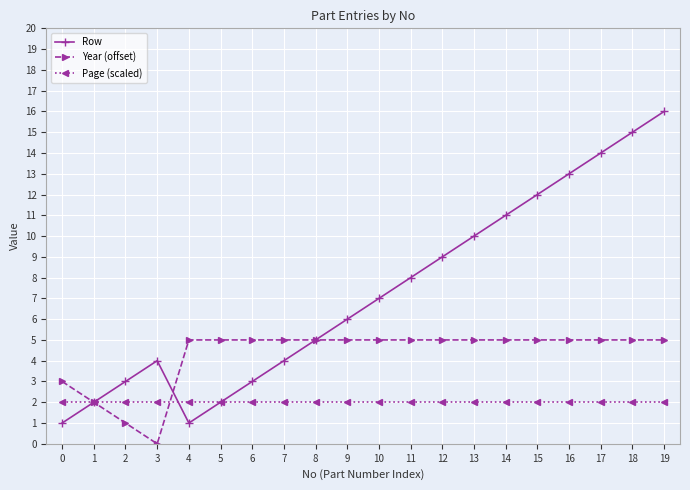

The Year (offset) series shows 2 at 10. True or false?

False